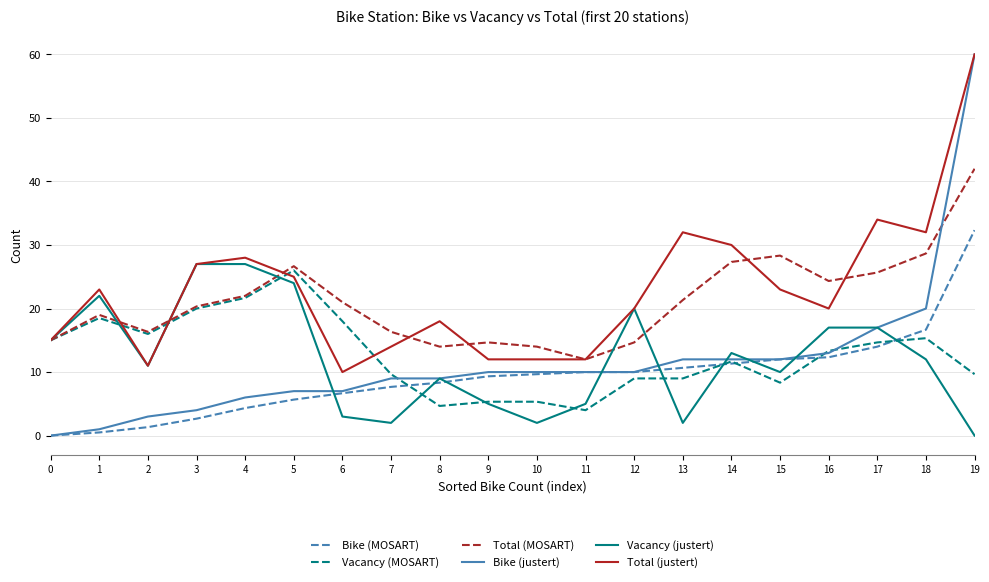

What is the total value across all series at 7?

58.7